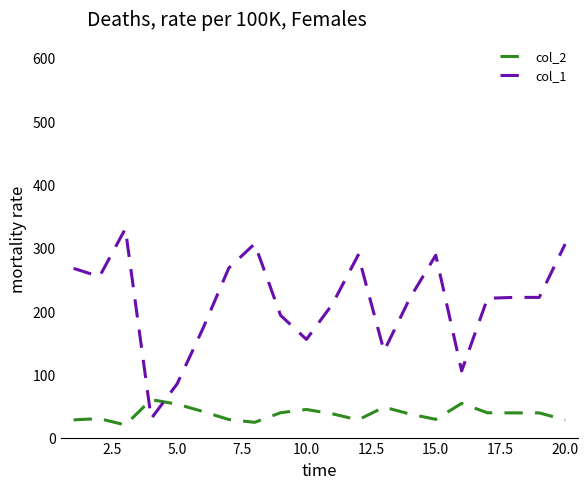

Which series has the largest total across all categories?

col_1